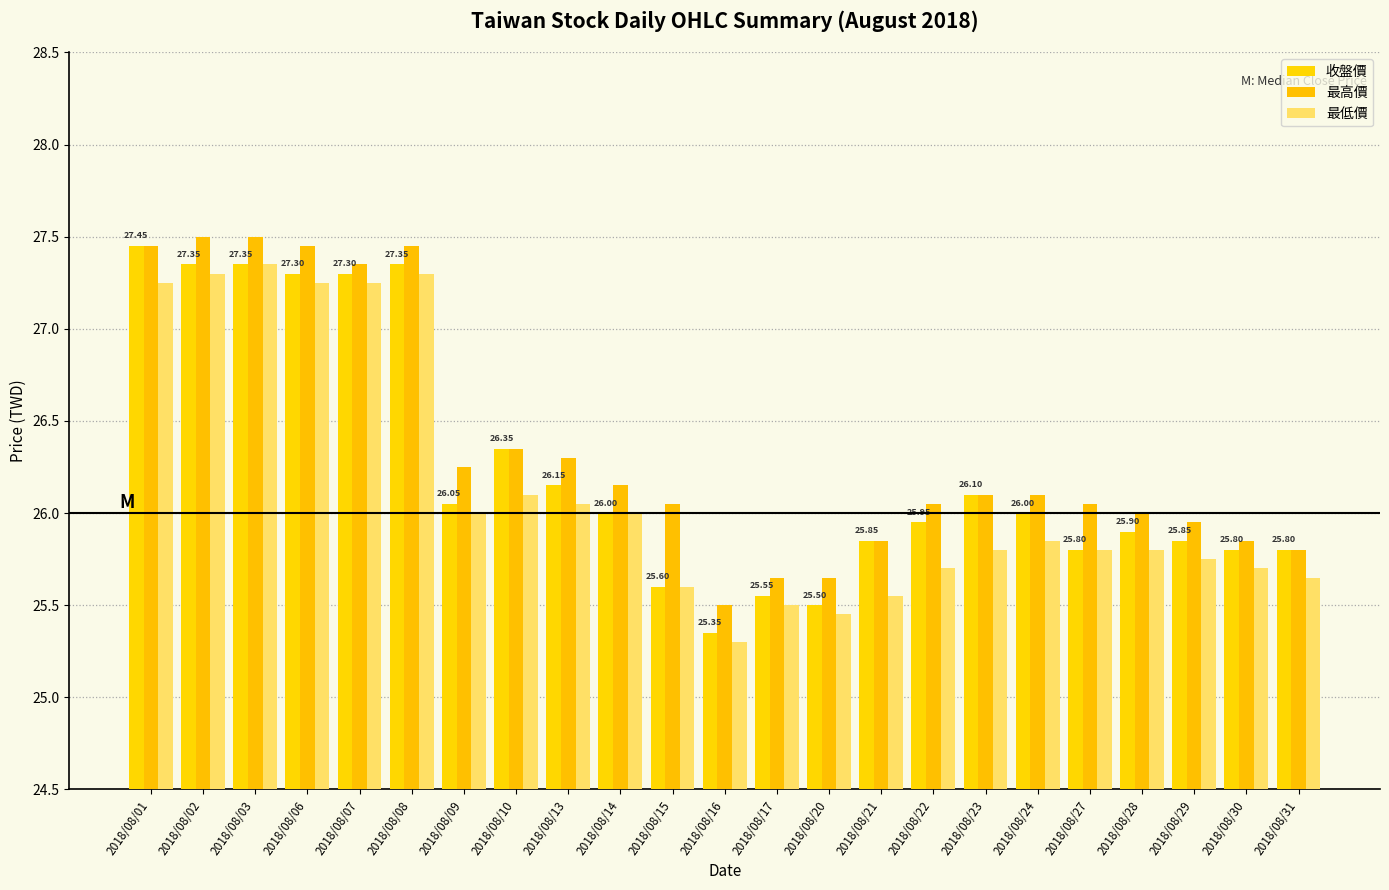

Reading right to left, list all the values displayed in this chart.

收盤價: 2018/08/31=25.8	2018/08/30=25.8	2018/08/29=25.9	2018/08/28=25.9	2018/08/27=25.8	2018/08/24=26.0	2018/08/23=26.1	2018/08/22=25.9	2018/08/21=25.9	2018/08/20=25.5	2018/08/17=25.6	2018/08/16=25.4	2018/08/15=25.6	2018/08/14=26.0	2018/08/13=26.1	2018/08/10=26.4	2018/08/09=26.1	2018/08/08=27.4	2018/08/07=27.3	2018/08/06=27.3	2018/08/03=27.4	2018/08/02=27.4	2018/08/01=27.4
最高價: 2018/08/31=25.8	2018/08/30=25.9	2018/08/29=25.9	2018/08/28=26.0	2018/08/27=26.1	2018/08/24=26.1	2018/08/23=26.1	2018/08/22=26.1	2018/08/21=25.9	2018/08/20=25.6	2018/08/17=25.6	2018/08/16=25.5	2018/08/15=26.1	2018/08/14=26.1	2018/08/13=26.3	2018/08/10=26.4	2018/08/09=26.2	2018/08/08=27.4	2018/08/07=27.4	2018/08/06=27.4	2018/08/03=27.5	2018/08/02=27.5	2018/08/01=27.4
最低價: 2018/08/31=25.6	2018/08/30=25.7	2018/08/29=25.8	2018/08/28=25.8	2018/08/27=25.8	2018/08/24=25.9	2018/08/23=25.8	2018/08/22=25.7	2018/08/21=25.6	2018/08/20=25.4	2018/08/17=25.5	2018/08/16=25.3	2018/08/15=25.6	2018/08/14=26.0	2018/08/13=26.1	2018/08/10=26.1	2018/08/09=26.0	2018/08/08=27.3	2018/08/07=27.2	2018/08/06=27.2	2018/08/03=27.4	2018/08/02=27.3	2018/08/01=27.2